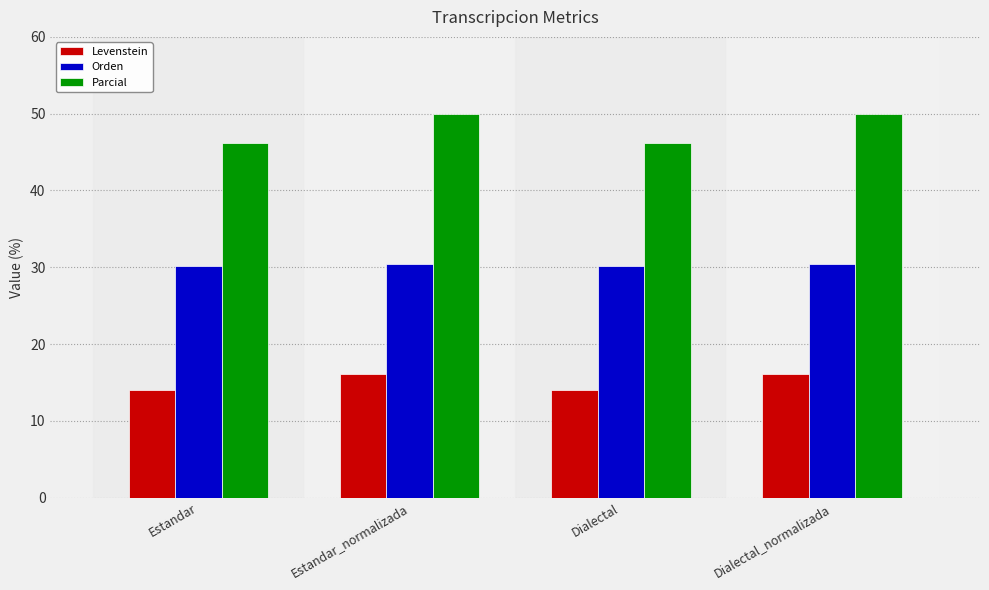

What is the difference between the maximum and minimum values in the Orden series?

0.3